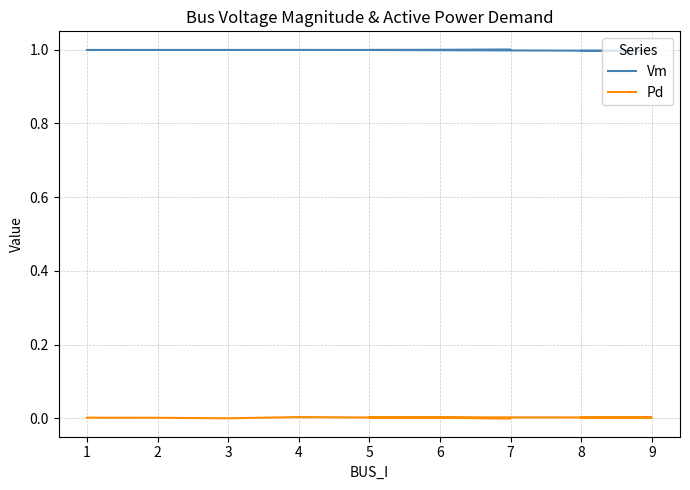

What is the average value of the Vm series?

1.0